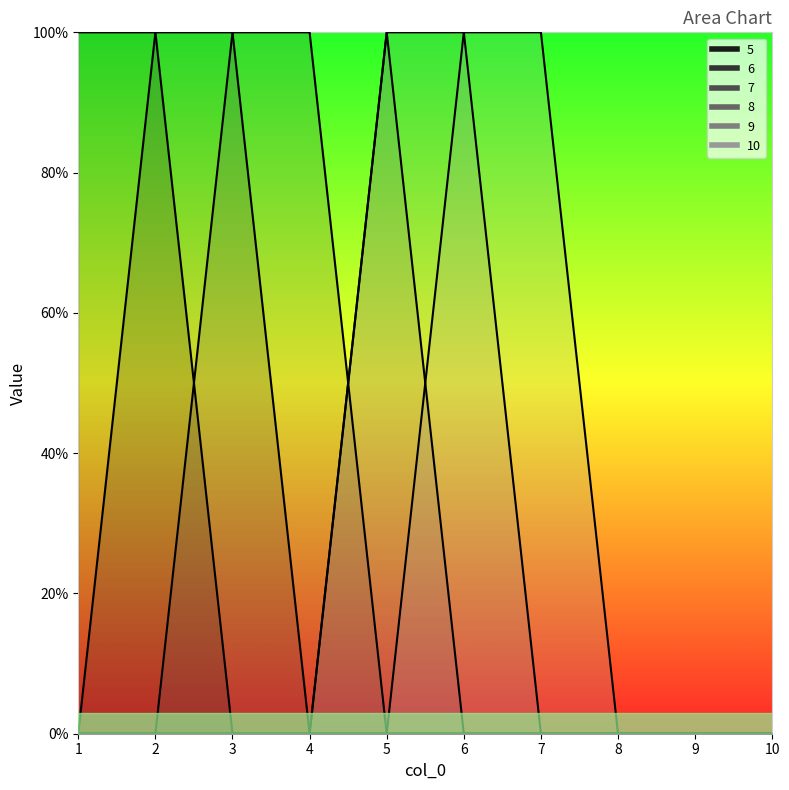

How many data points does each series have?

10